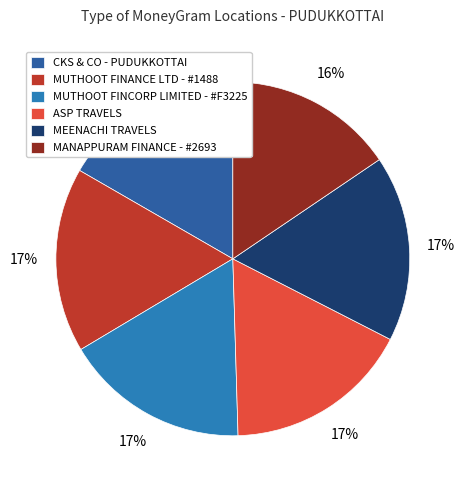

To the nearest percent, what portion does MUTHOOT FINANCE LTD - #1488 represent?

17%